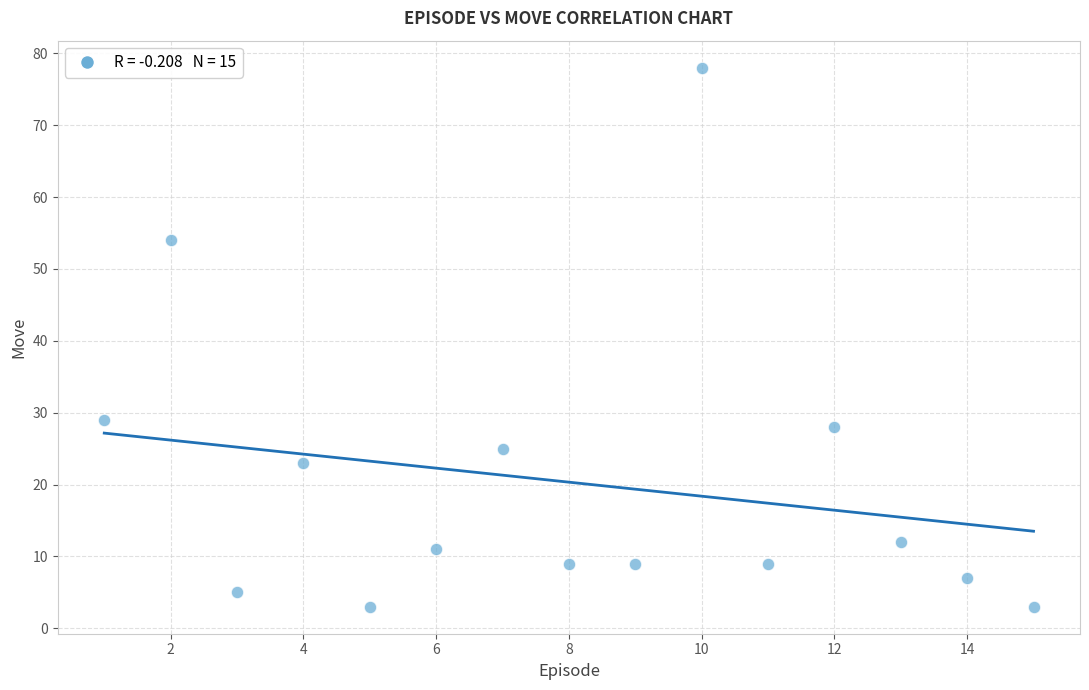

What Y value in the scatter plot is closest to 40?

29